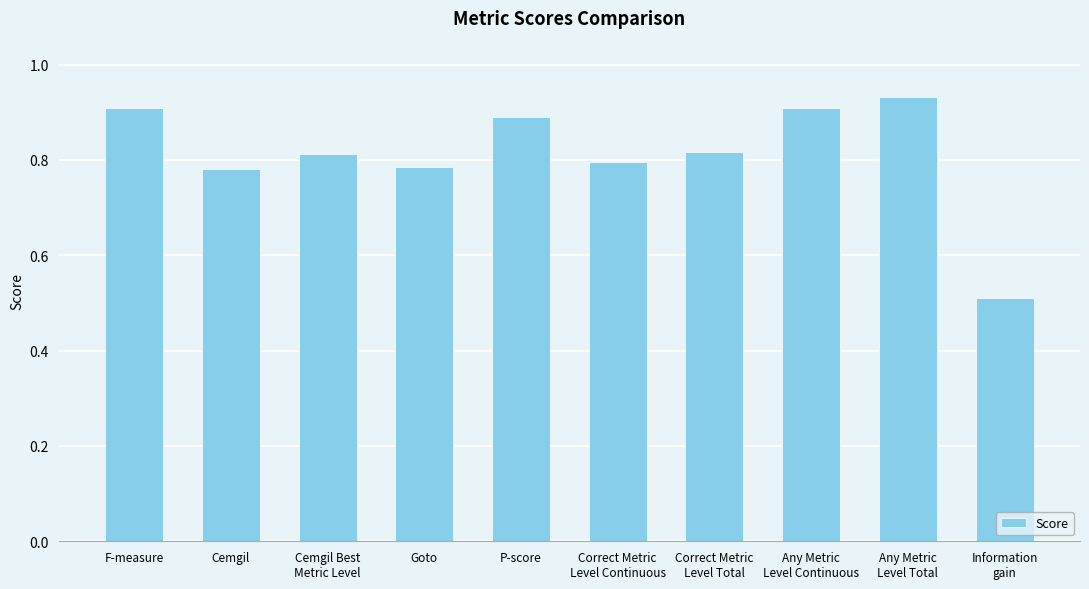

Where is the data nearest to the value 0?

Information
gain